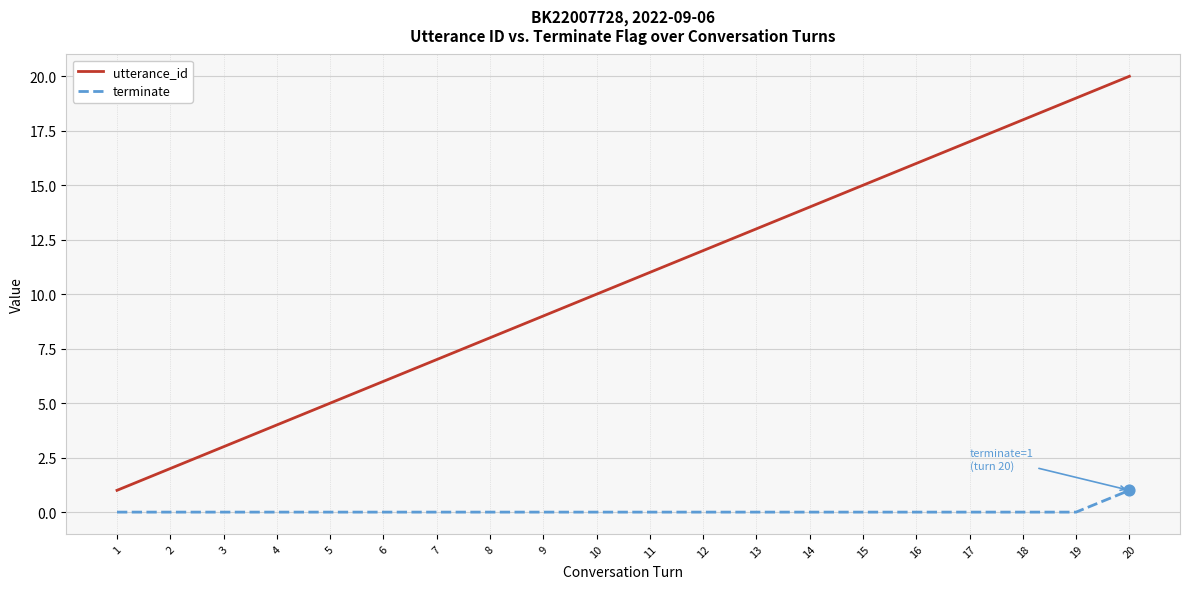

At which category is the sum across all series the highest?

20